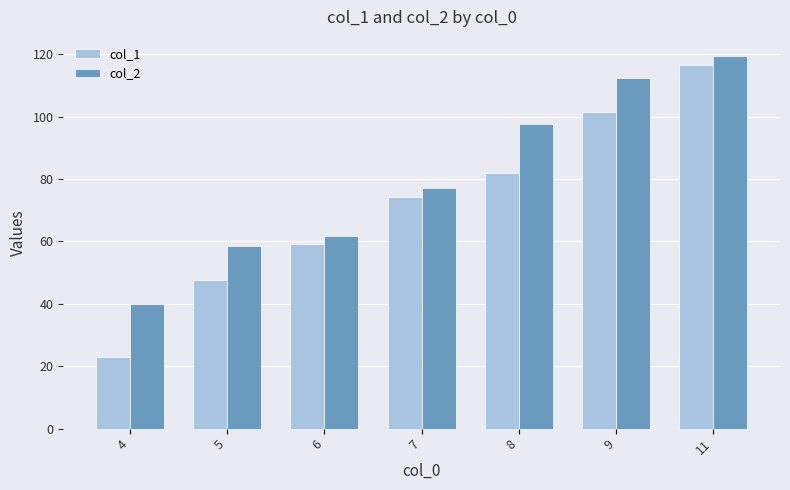

Which series has the largest range (max minus min)?

col_1